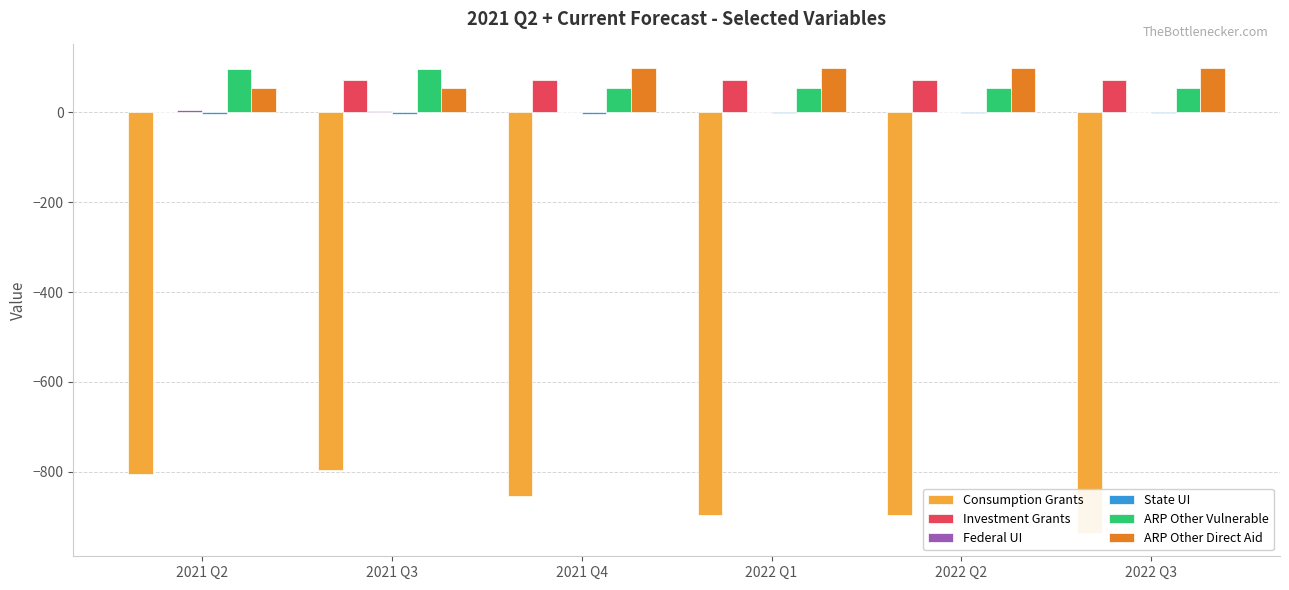

What is the sum of the Federal UI values at 2021 Q2 and 2022 Q3?

5.0